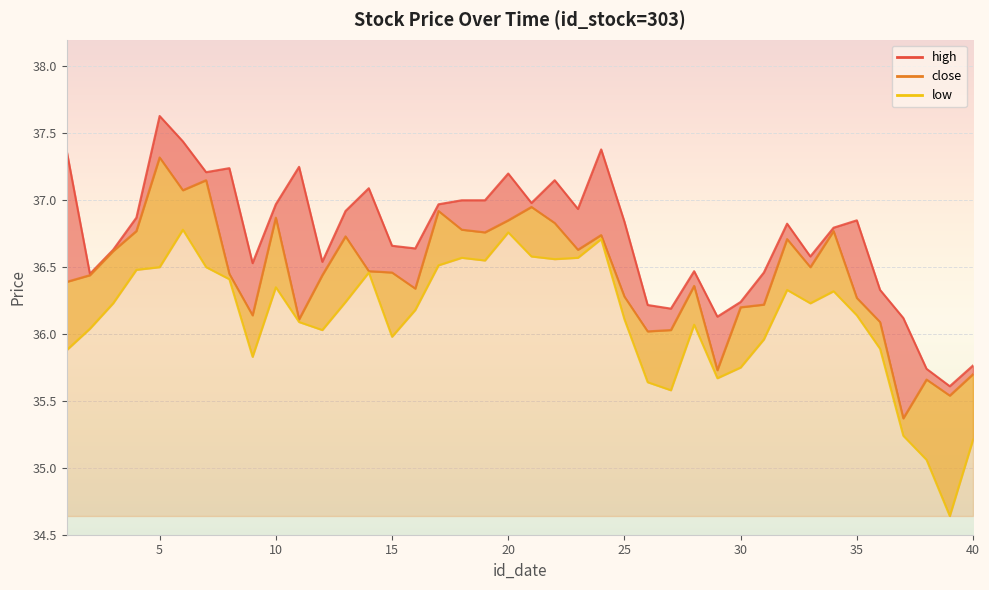

What is the average value of the close_line series?

36.4